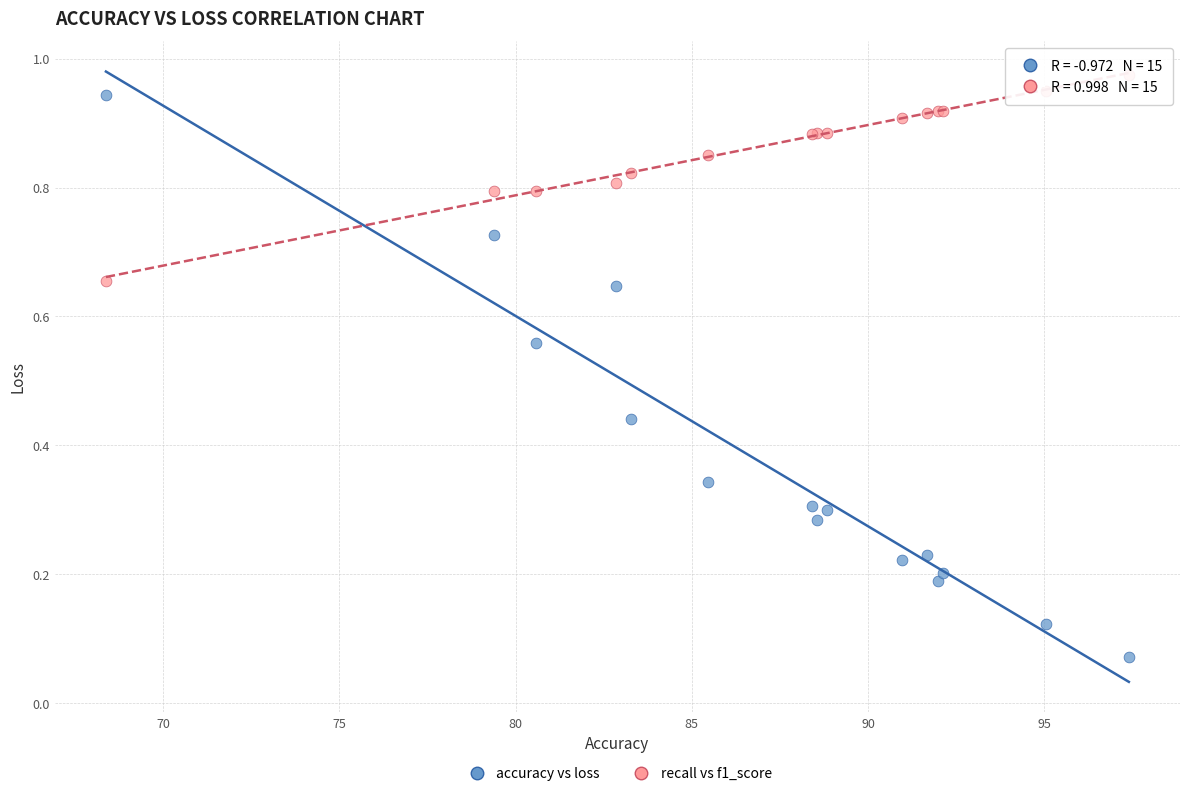

Which series contains the lowest Y value?

accuracy vs loss